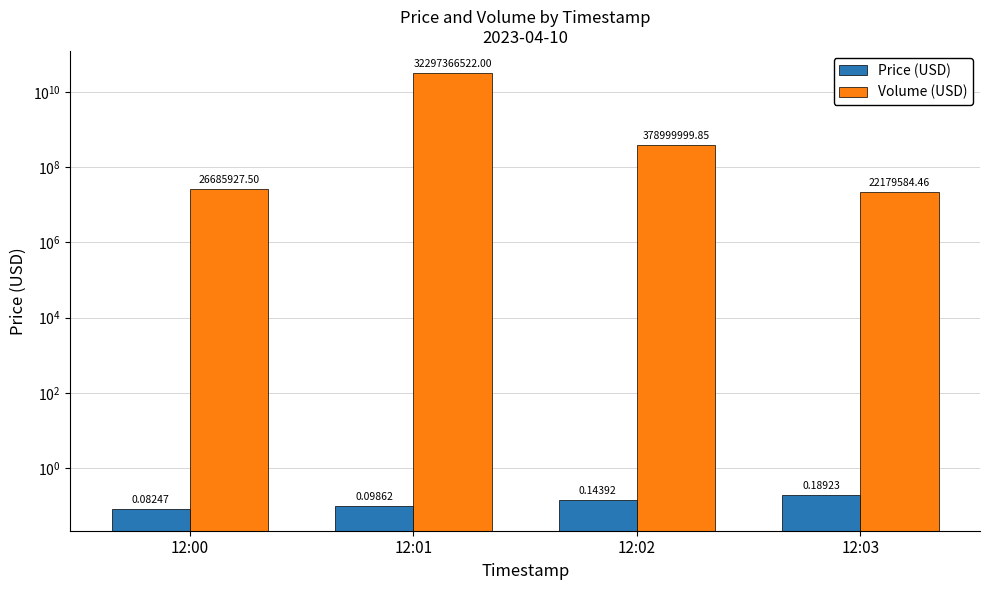

What is the maximum value for Price (USD)?

0.2